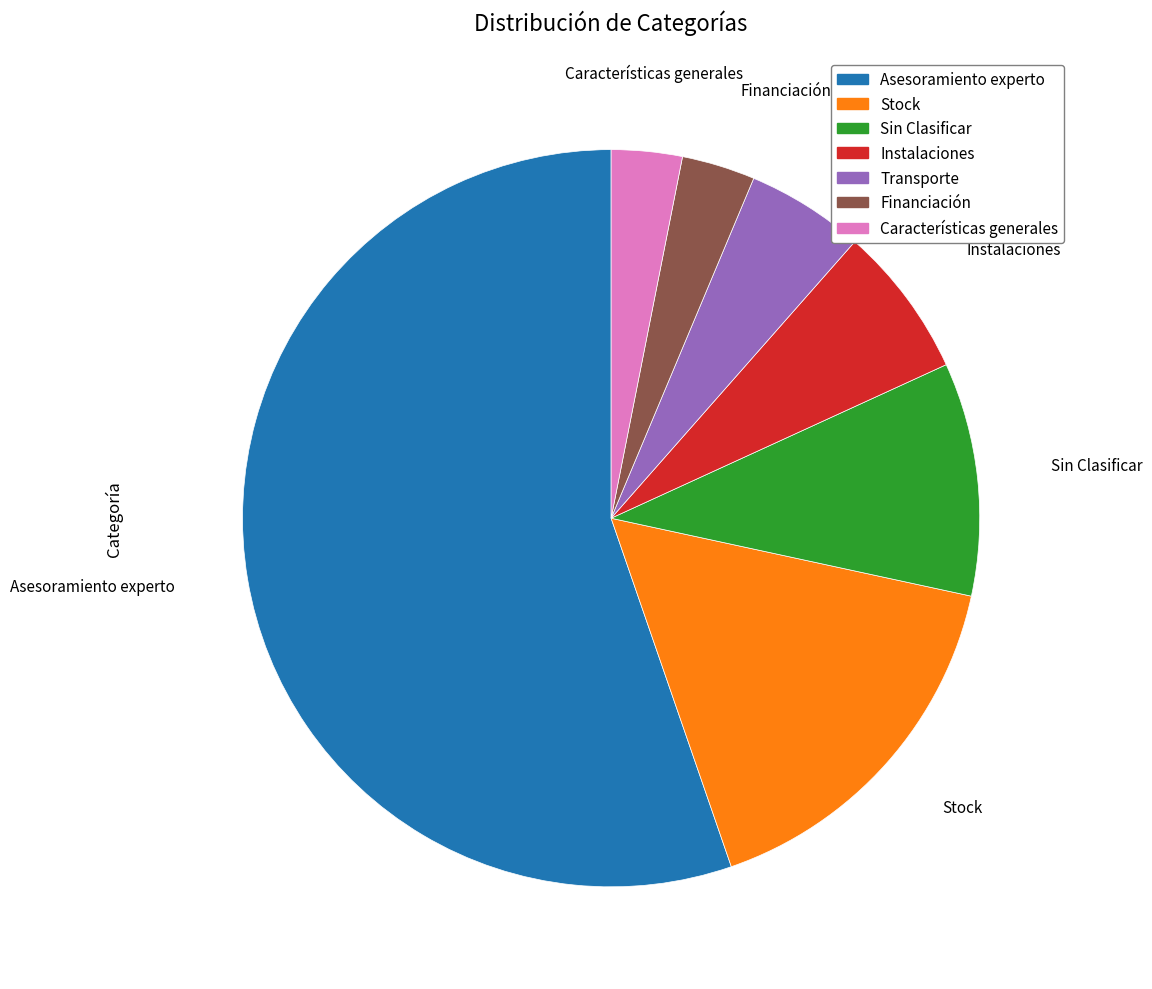

What is the ratio of the value at Sin Clasificar to the value at Instalaciones?

1.5